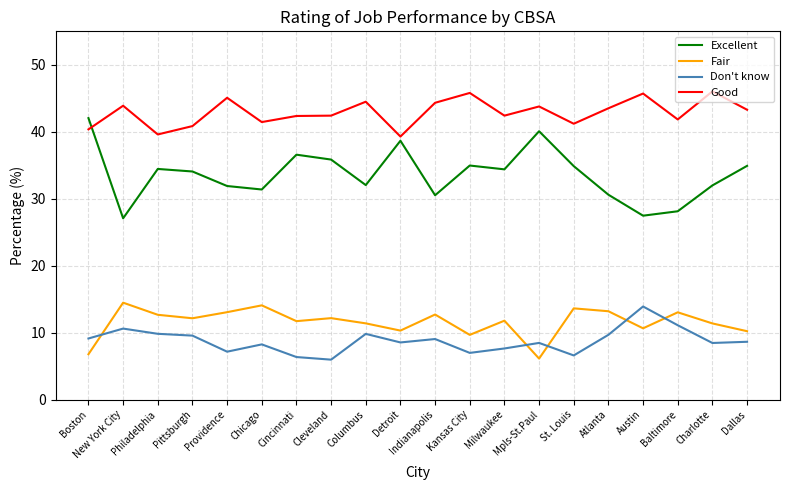

True or false: Good has a value of 45.7 at Austin.

True